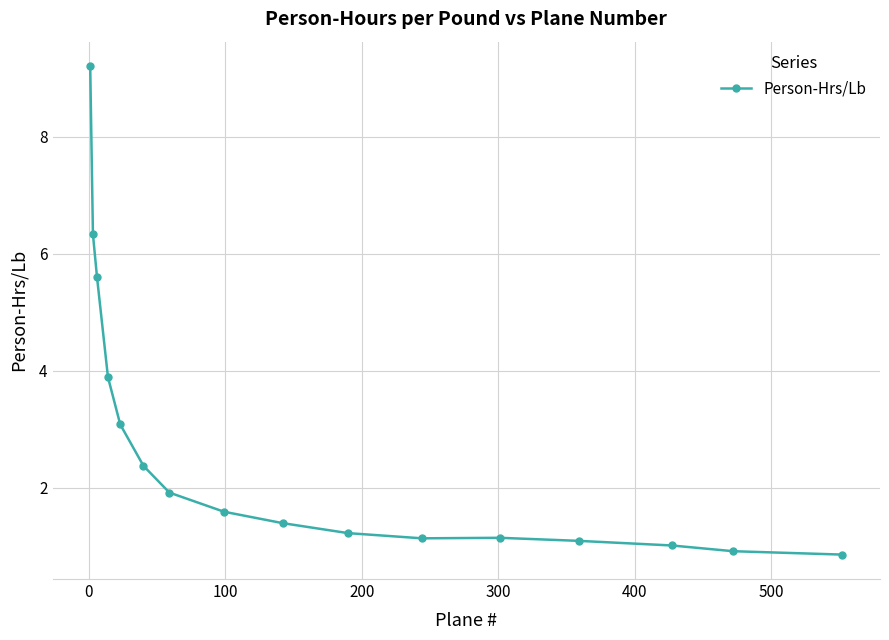

Reading left to right, transcribe all the data shown in this chart.

9.2	6.3	5.6	3.9	3.1	2.4	1.9	1.6	1.4	1.2	1.1	1.1	1.1	1.0	0.9	0.9